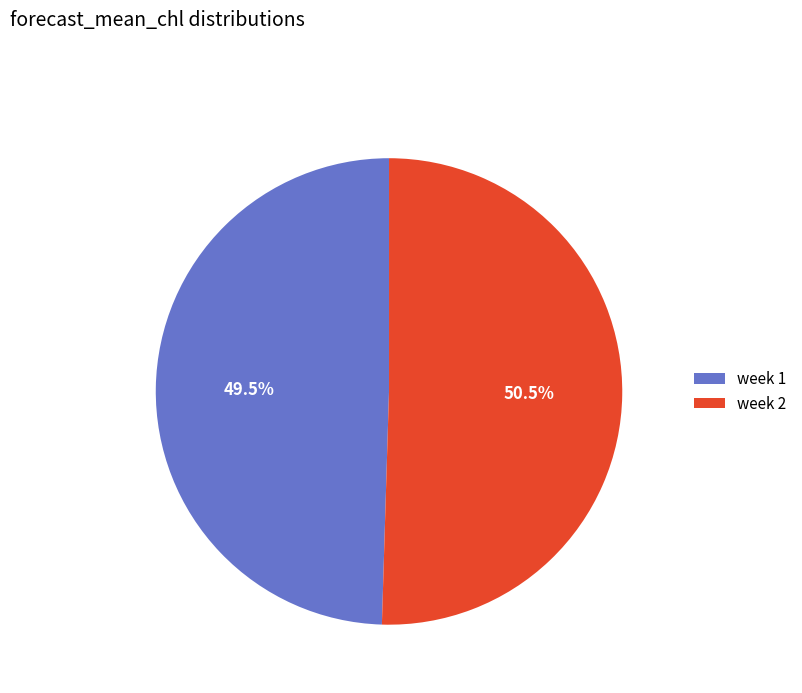

Which slice represents more than half of the pie?

week 2